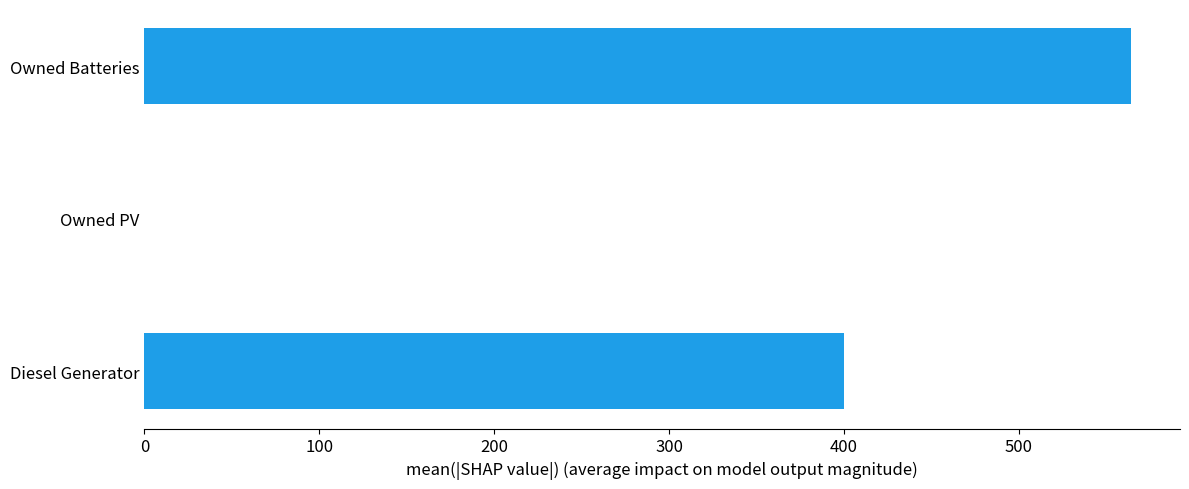

What is the average value?

321